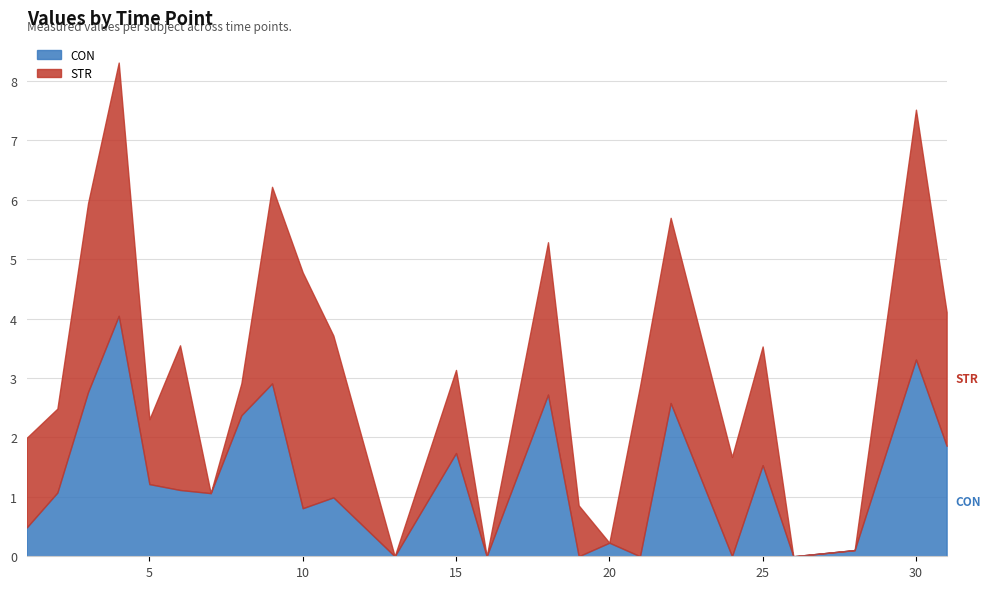

Which category has the highest value across all series?

4